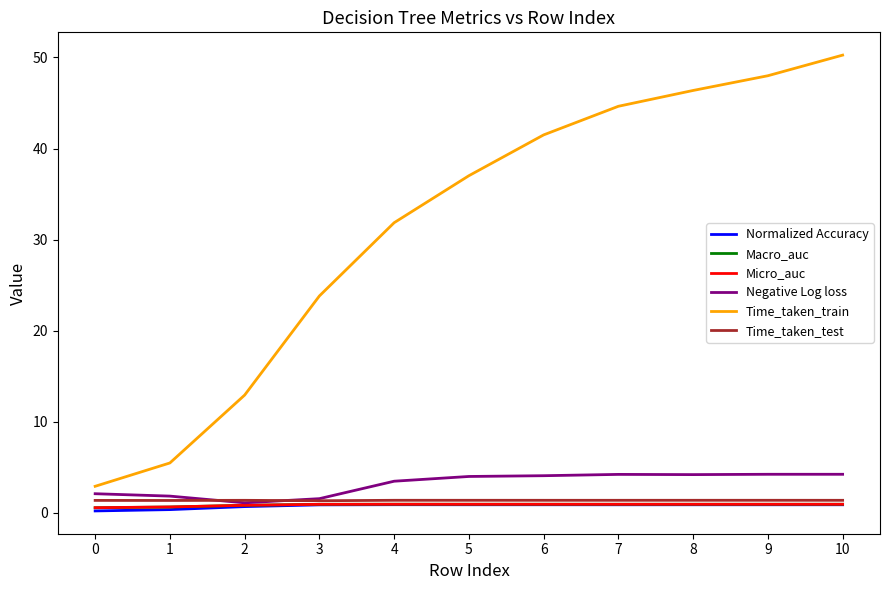

The value of Time_taken_test at 10 is 1.4. True or false?

True